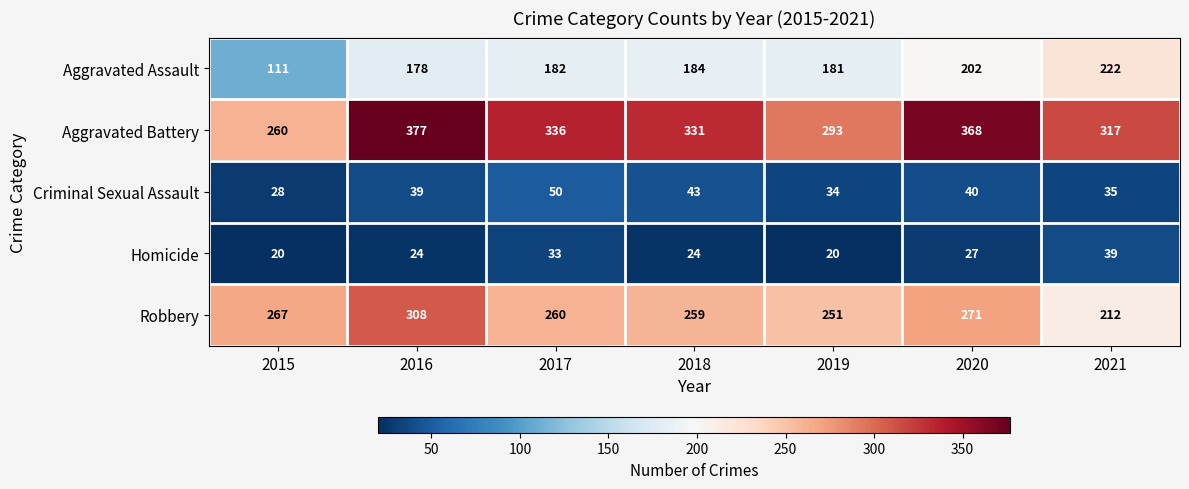

What value does the Criminal Sexual Assault series have at 2015, to the nearest 5?

30